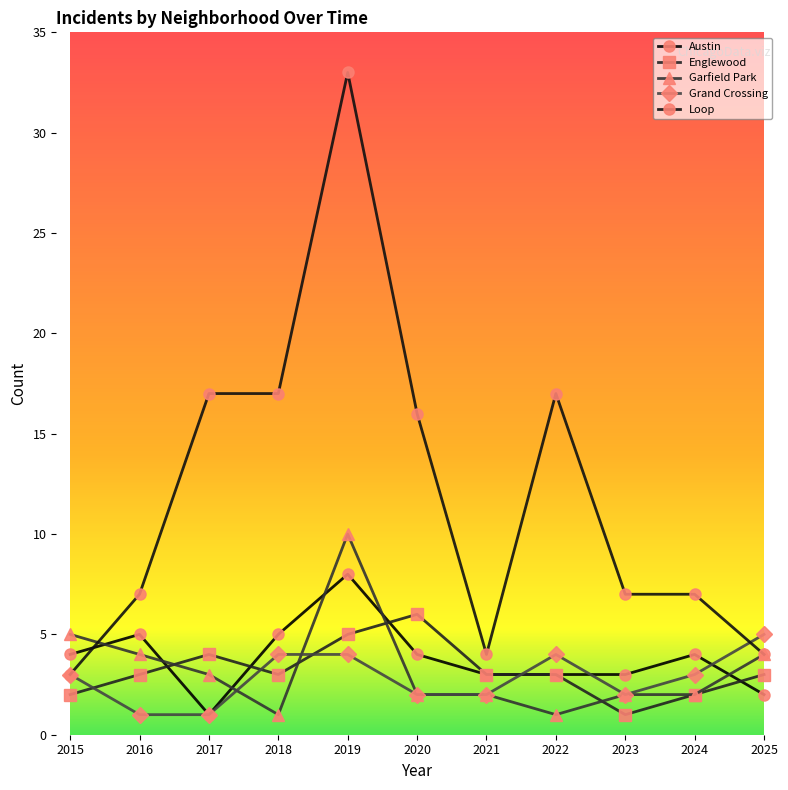

Rank the series by their maximum value, from highest to lowest.

Loop, Garfield Park, Austin, Englewood, Grand Crossing